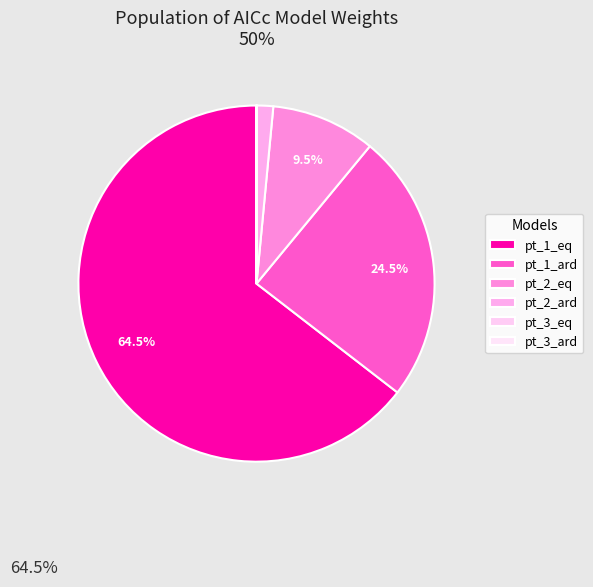

How many slices are in this pie chart?

6